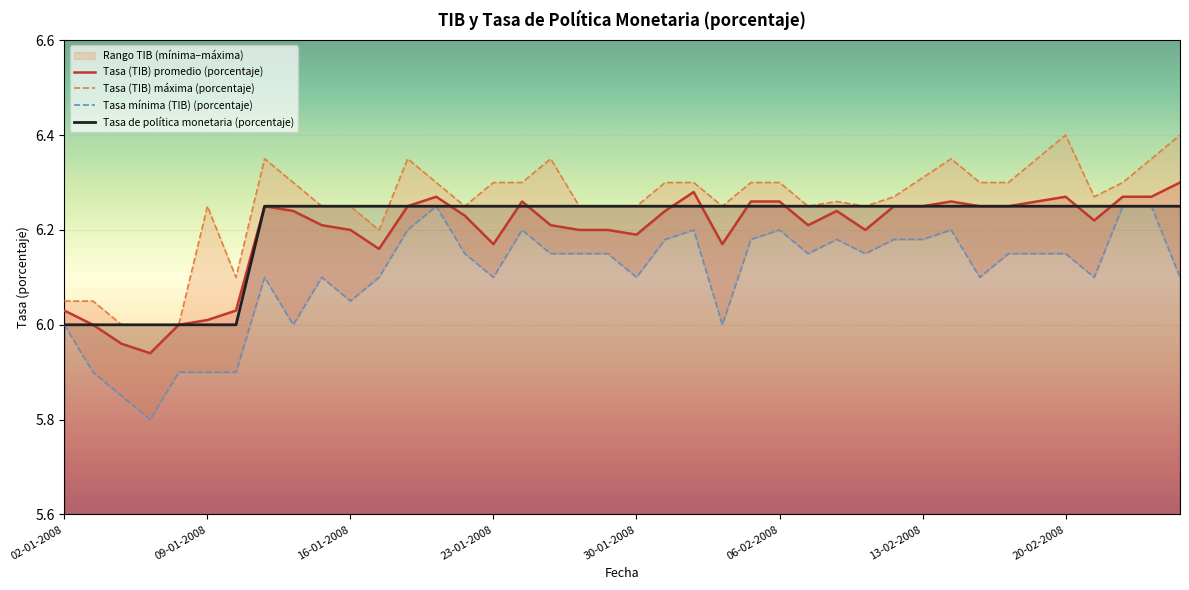

Which category has the highest value in the Tasa mínima (TIB) (porcentaje) series?

13